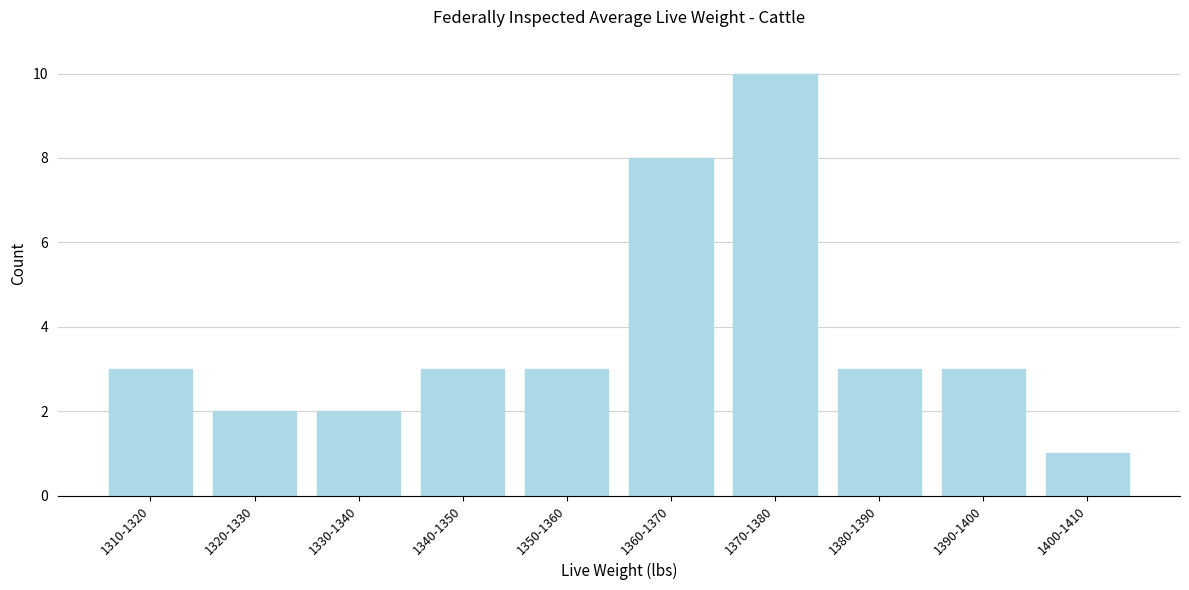

Reading left to right, extract all data points from this chart.

3	2	2	3	3	8	10	3	3	1